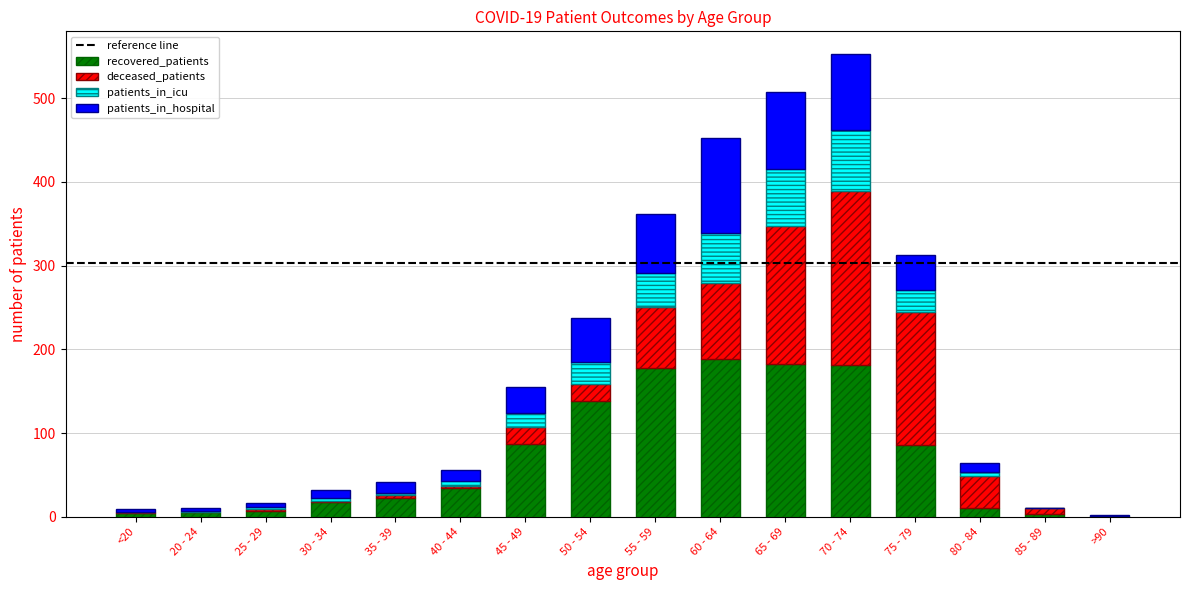

What is the maximum value for recovered_patients?

188